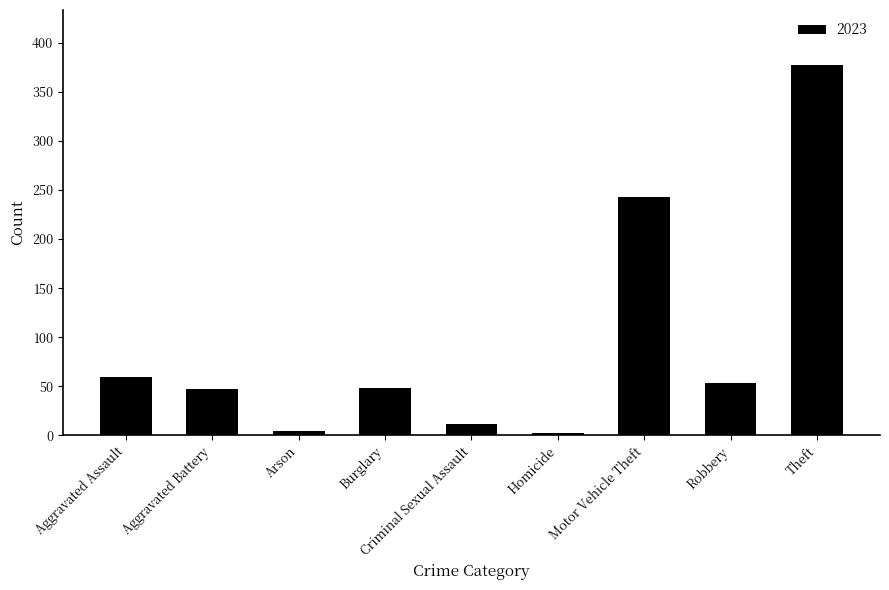

Approximately how many times larger is the value at Robbery compared to Burglary?

1.1